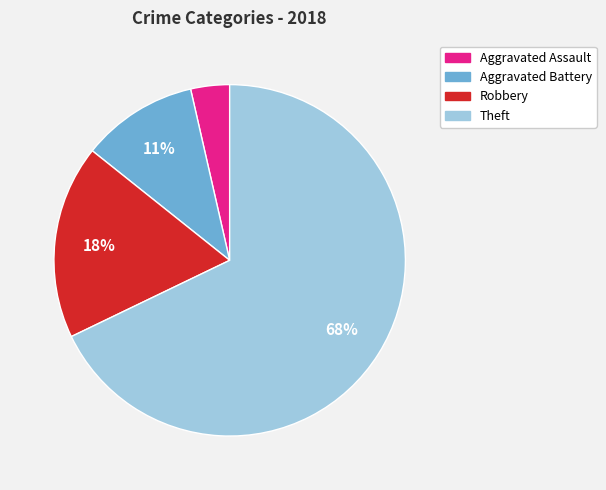

The Theft slice represents 78% of the pie. True or false?

False